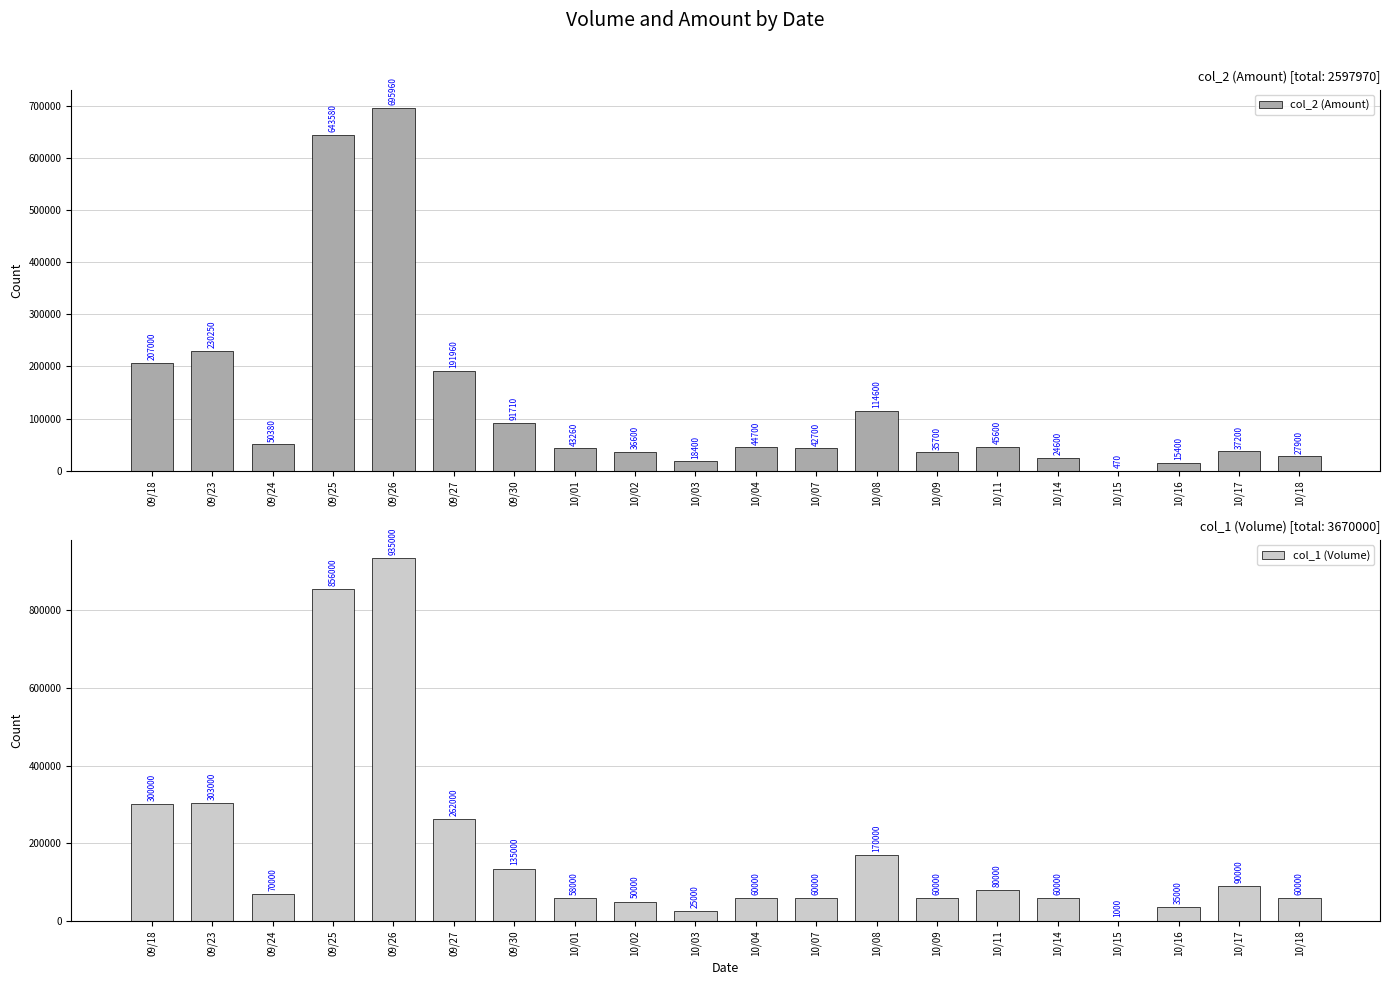

How many categories are shown in the chart?

20